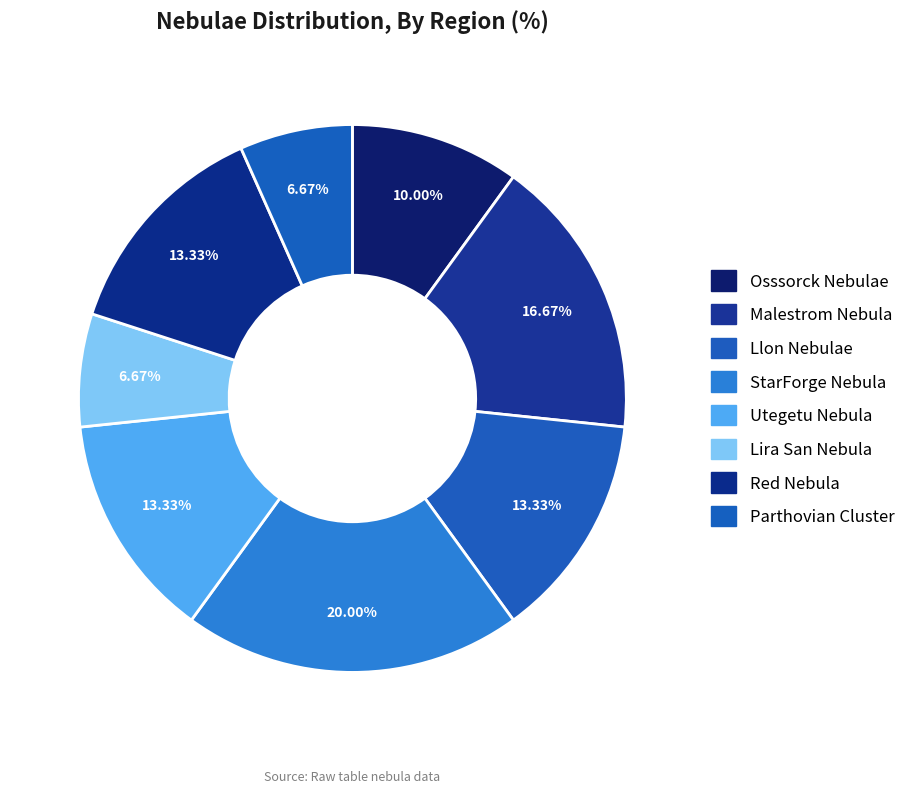

How many segments does this pie chart have?

8